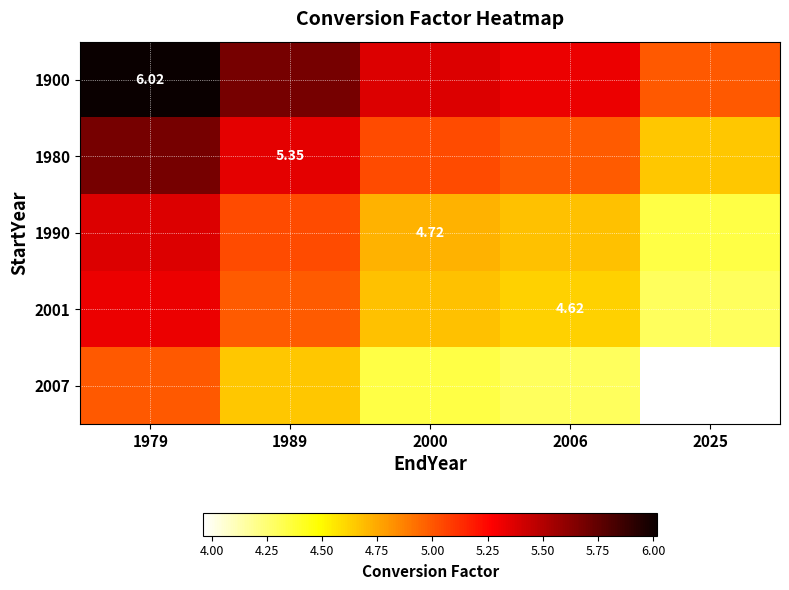

How many data points in 1900 are above 5?

4